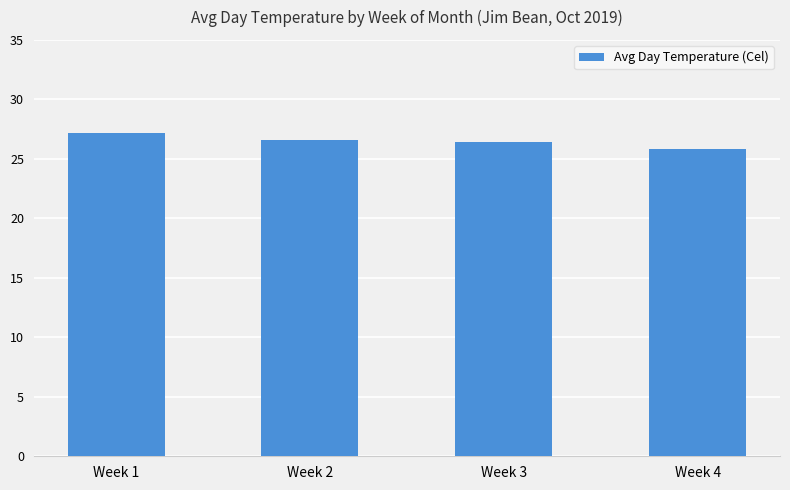

What is the minimum value shown in the chart?

25.8